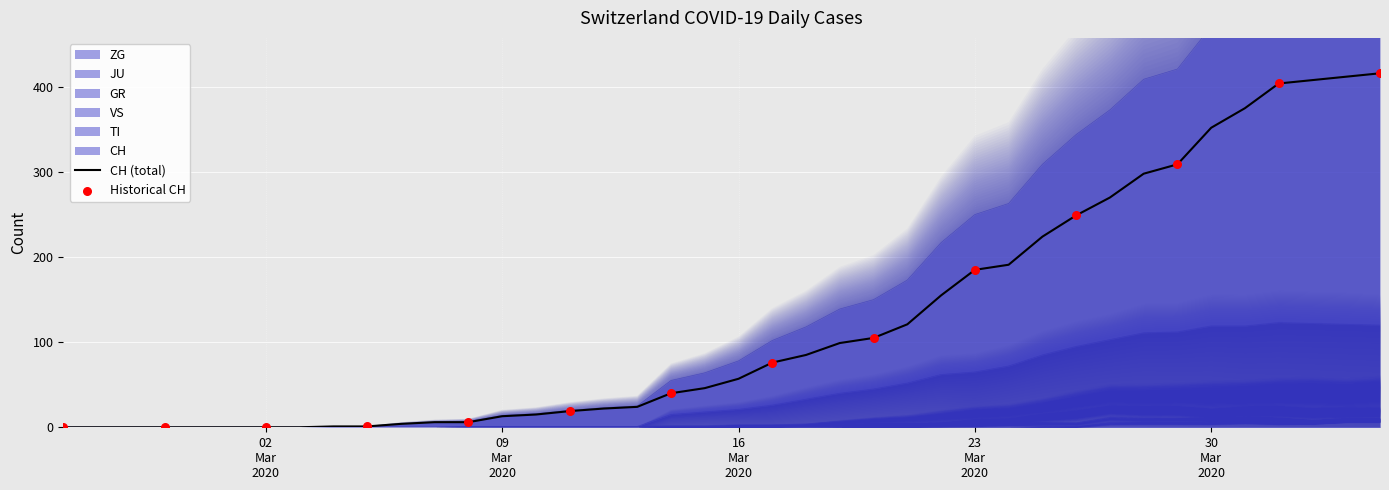

At how many categories does at least one series exceed 168?

13